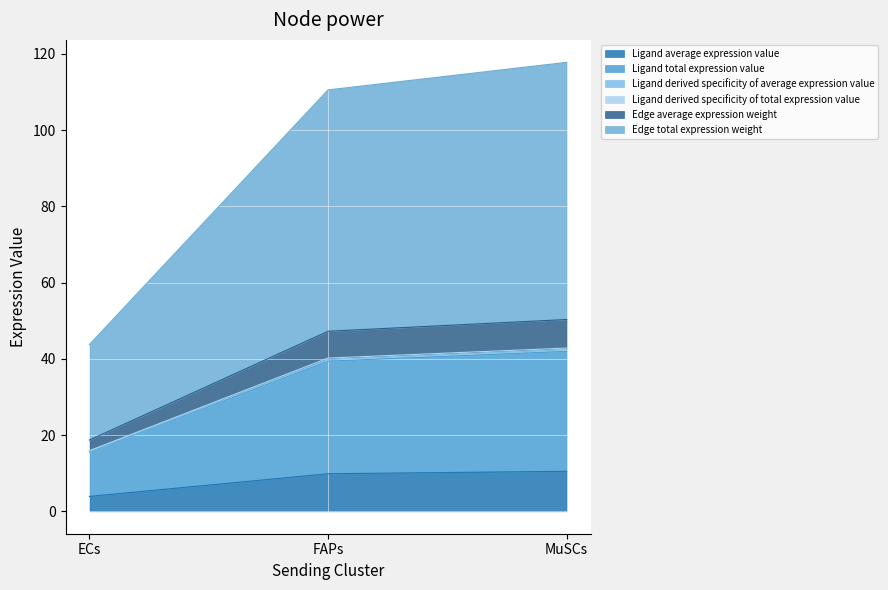

At which label does Ligand derived specificity of total expression value first exceed 39?

FAPs